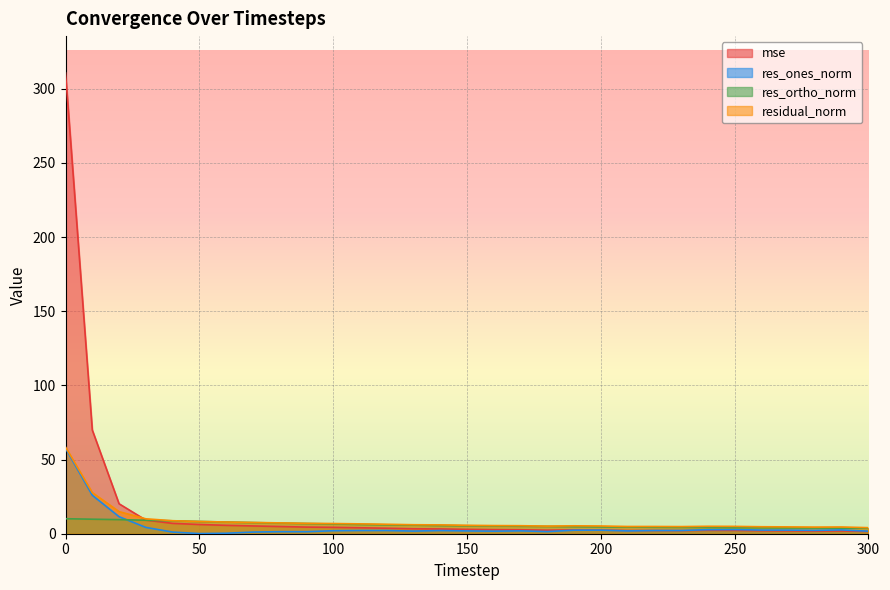

At which category does res_ones_norm reach its first local peak?

80